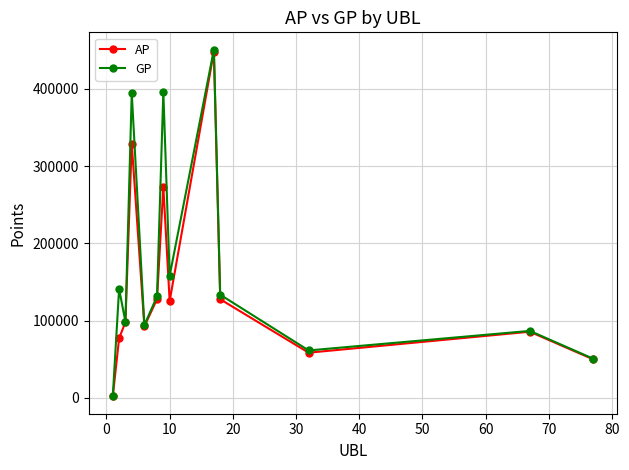

Which series has the largest range (max minus min)?

GP